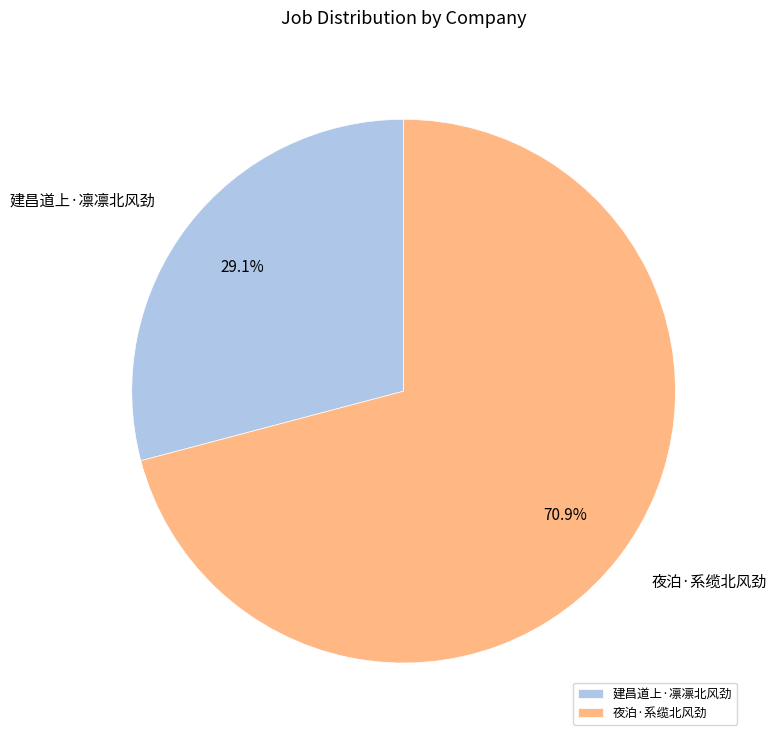

True or false: 建昌道上·凛凛北风劲 accounts for 29% of the total.

True